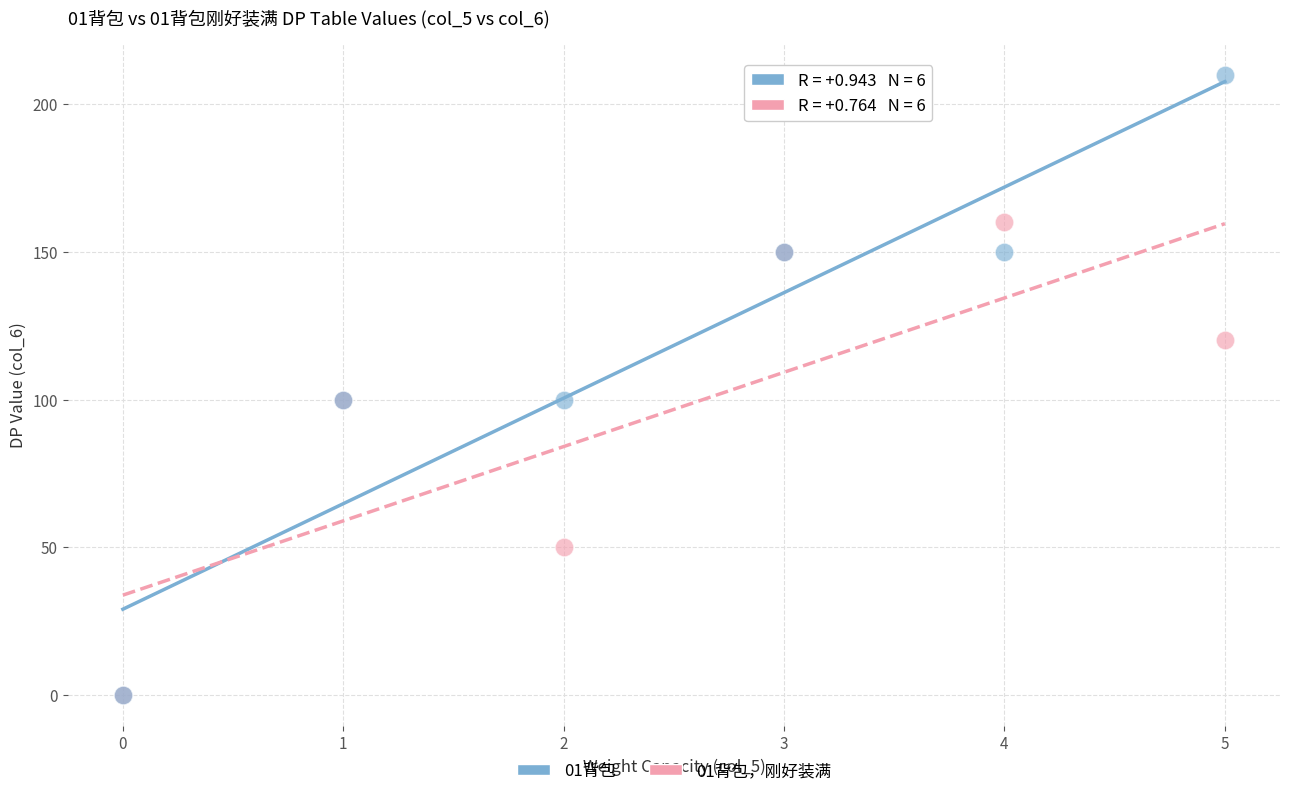

What are all the series names shown in the legend?

01背包, 01背包，刚好装满